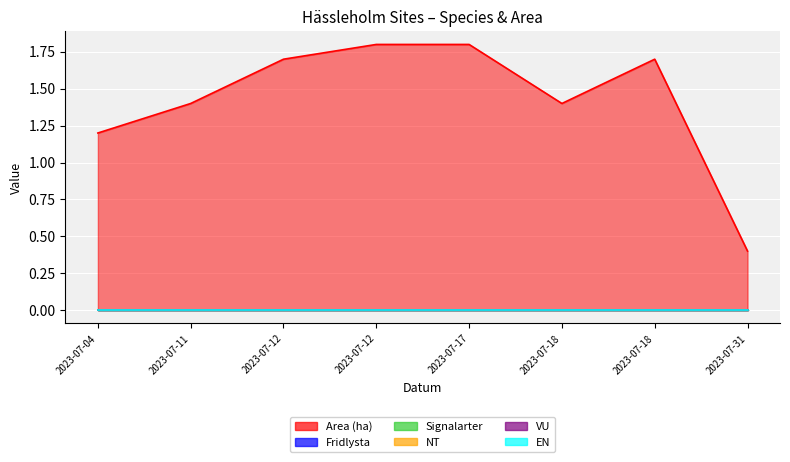

Count the number of categories in the chart.

8